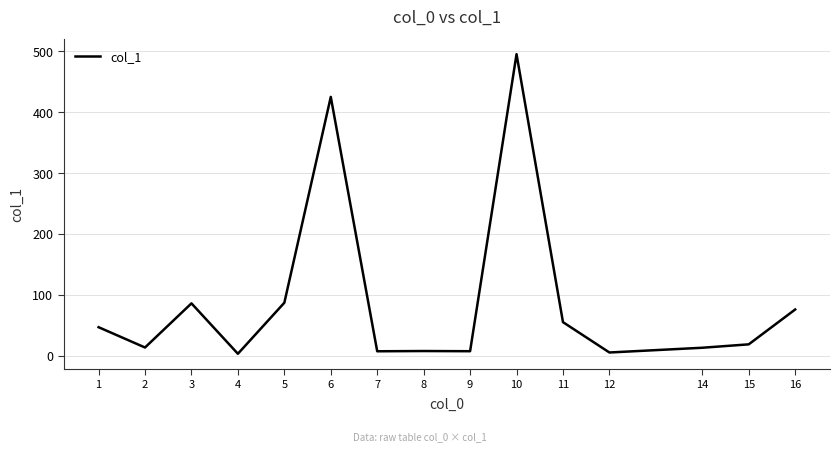

Approximately how many times larger is the value at 2 compared to 12?

2.6